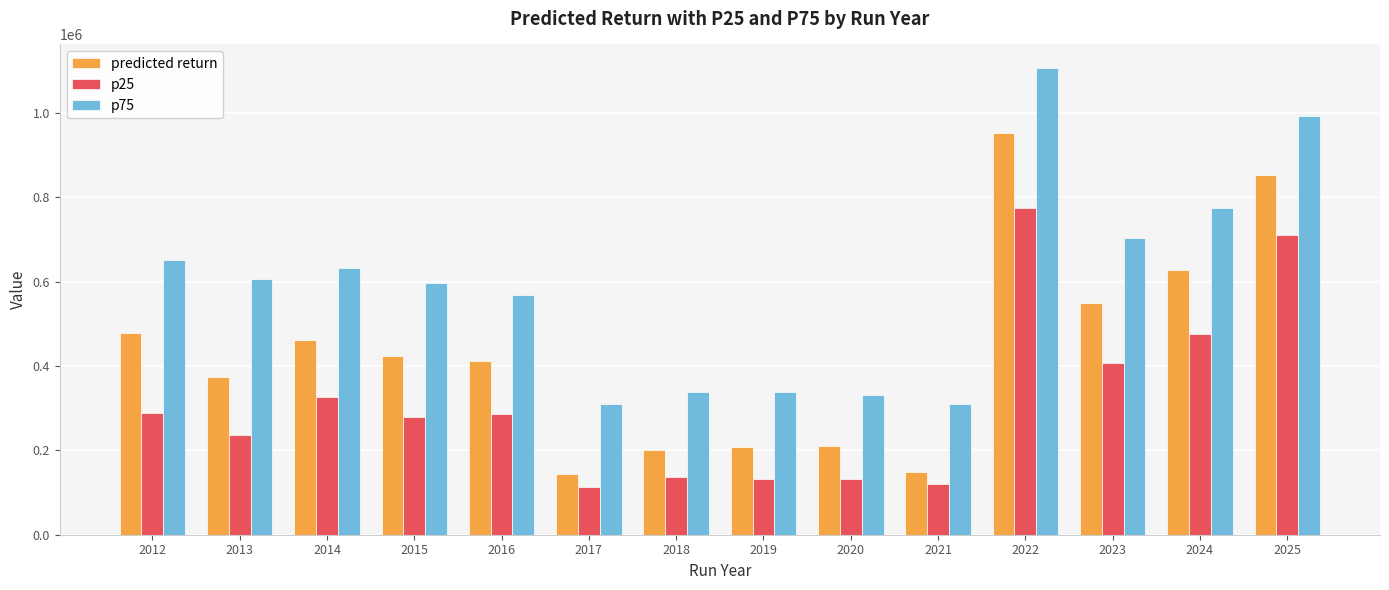

Between 2017 and 2024, which series saw the biggest shift?

predicted return